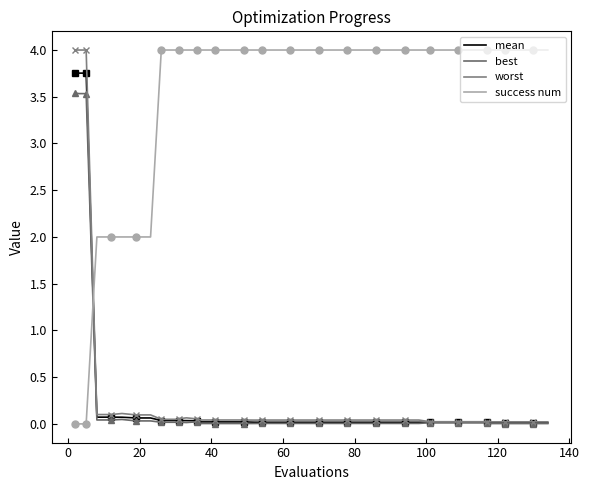

List the series in order of their peak value, lowest first.

best, mean, worst, success num